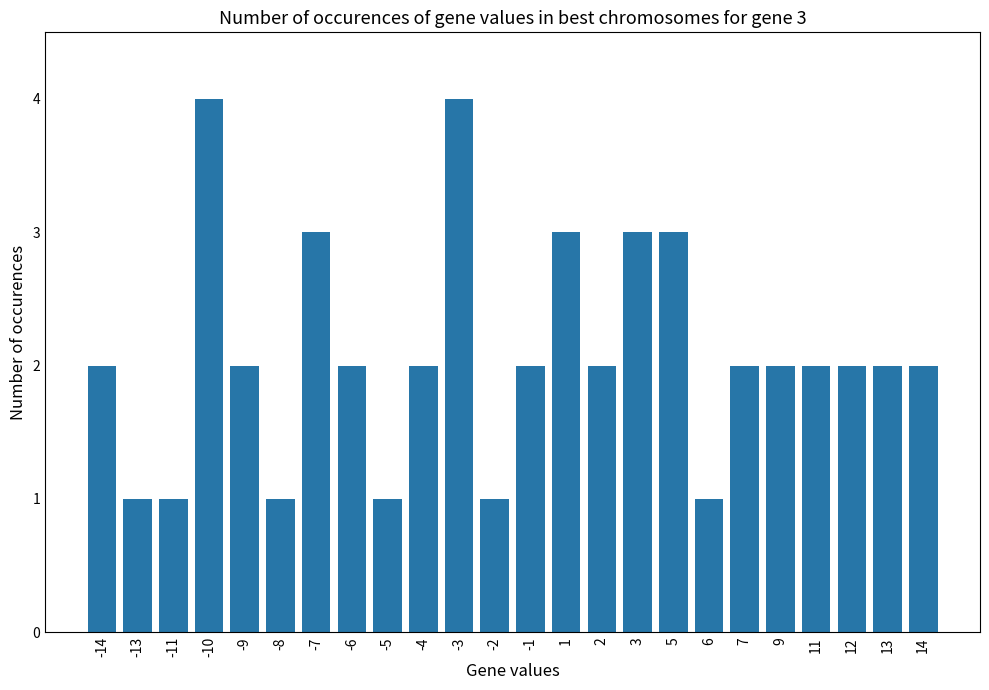

The value at 9 is 2. True or false?

True